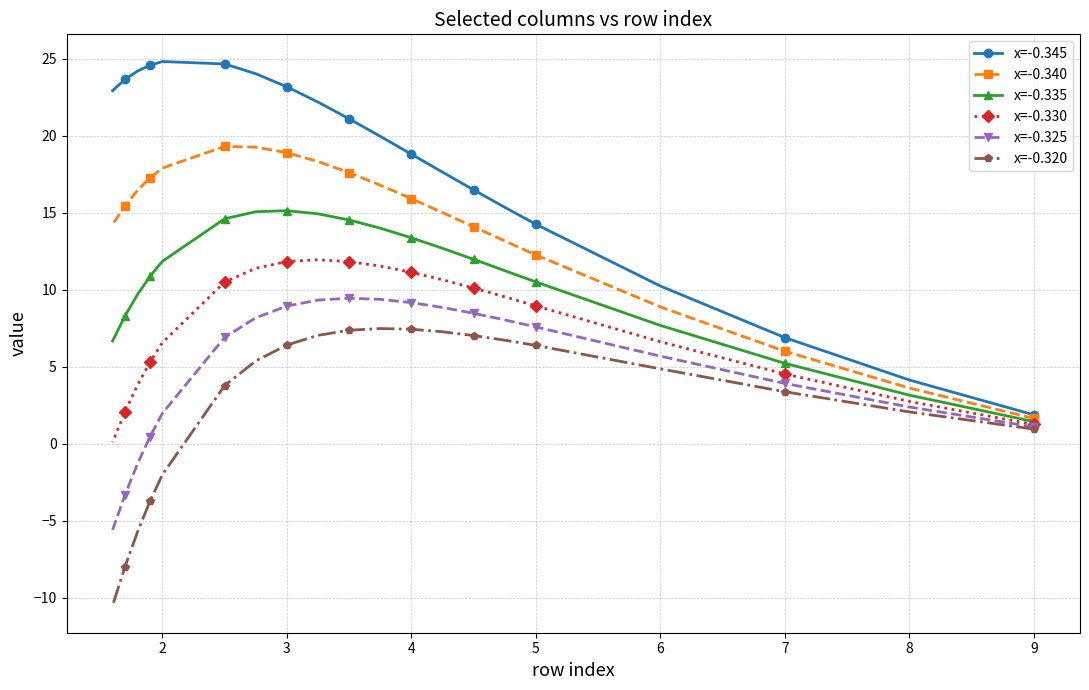

Which series has the largest range (max minus min)?

x=-0.345